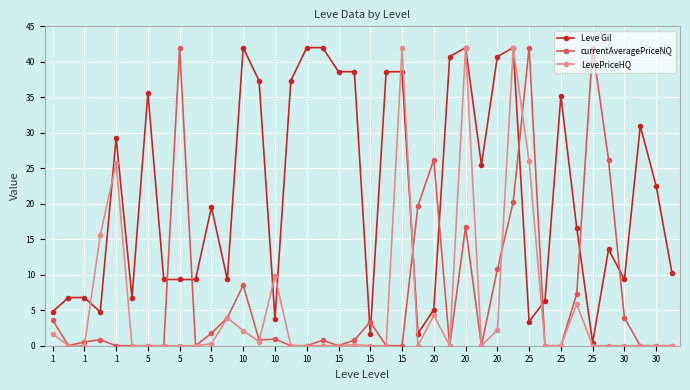

Which series has the largest total across all categories?

Leve Gil